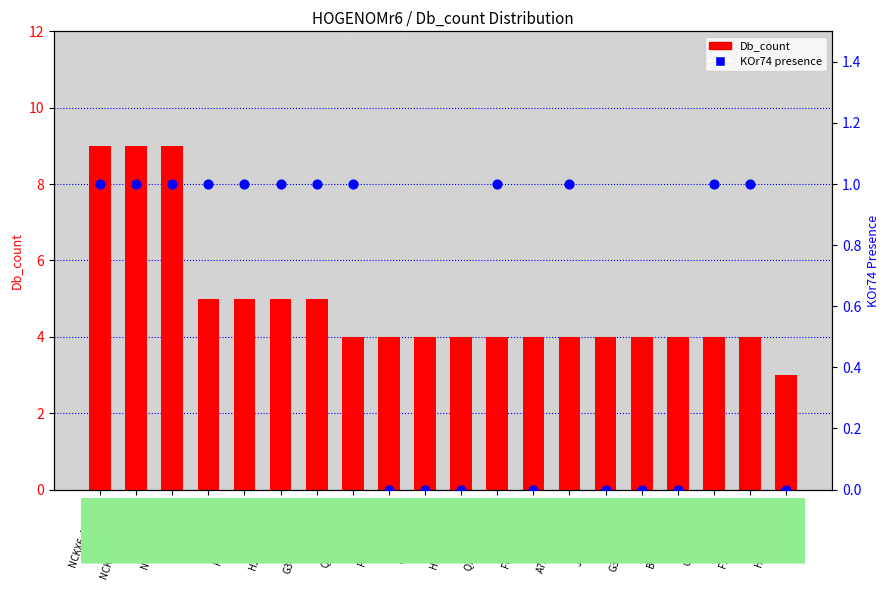

What is the total value across all series at Q0V8B2_BOVIN?

5